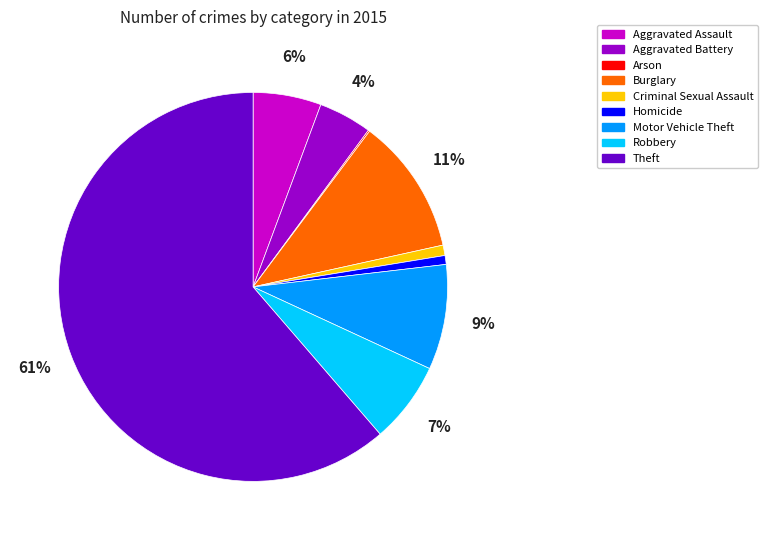

To the nearest percent, what is the average slice percentage?

11%